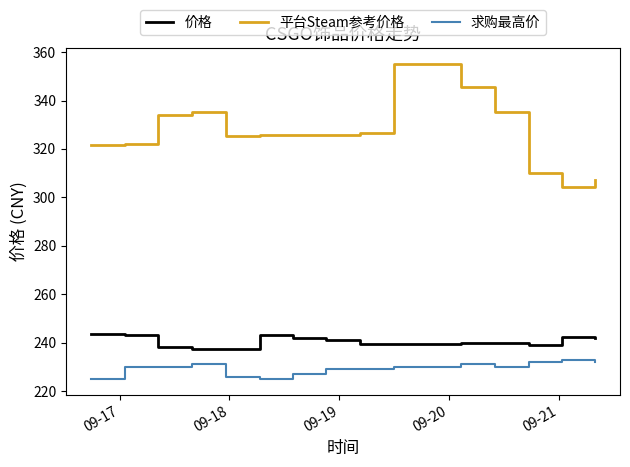

True or false: 平台Steam参考价格 and 求购最高价 intersect in this chart.

False